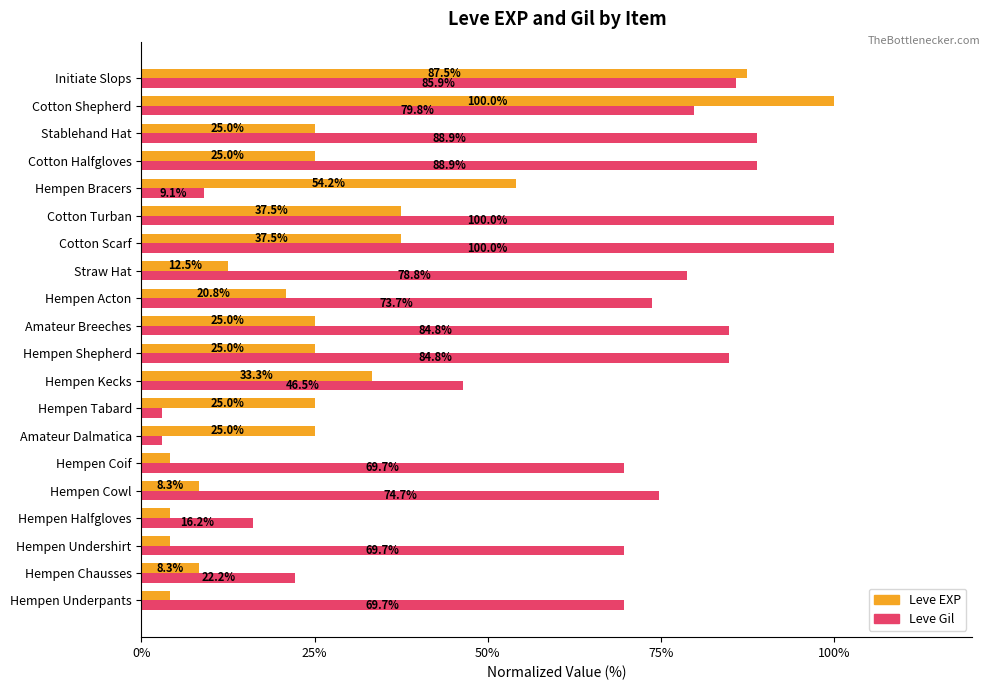

What is the total value across all series at Hempen Bracers?

63.3